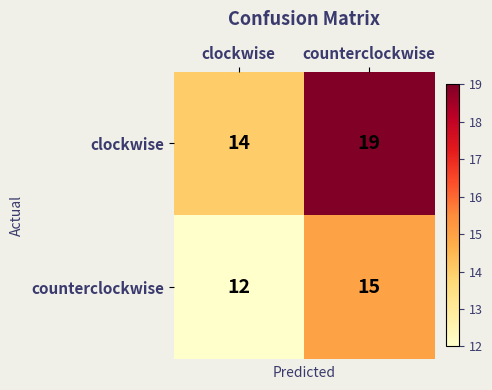

What is the highest value of the counterclockwise series?

15